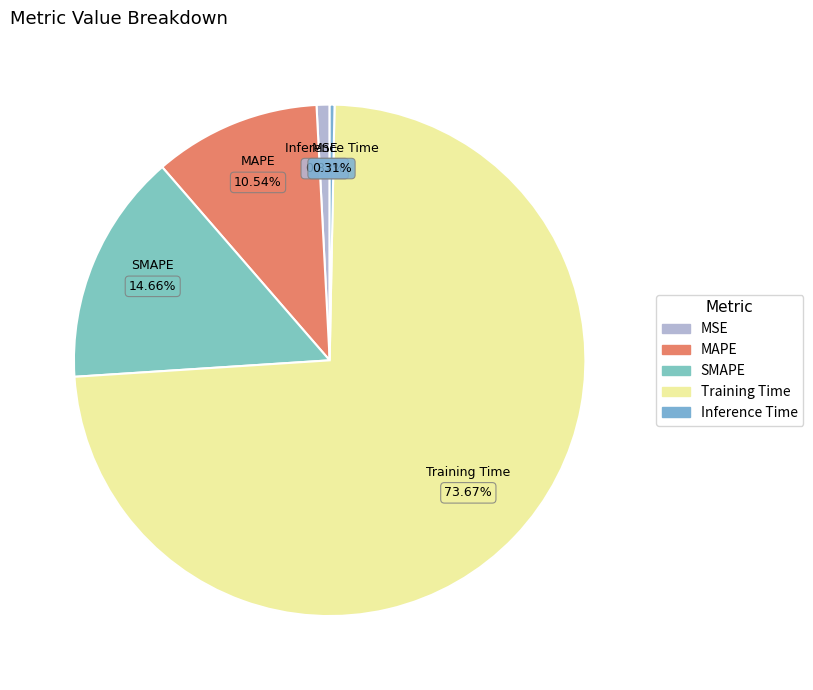

Count the number of slices in the pie.

5